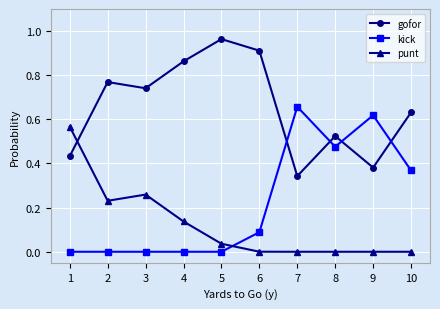

True or false: gofor has a value of 1.4 at 4.

False